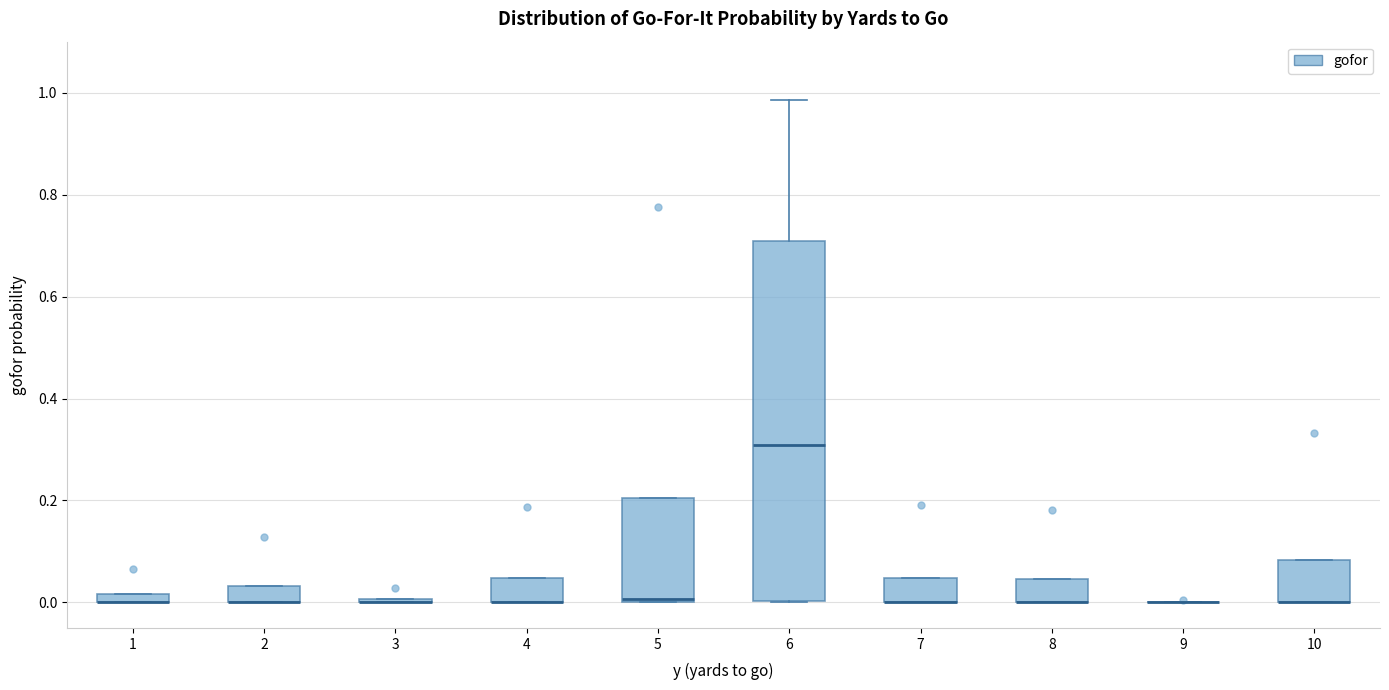

Which box is the tallest, from its lower edge to its upper edge?

6